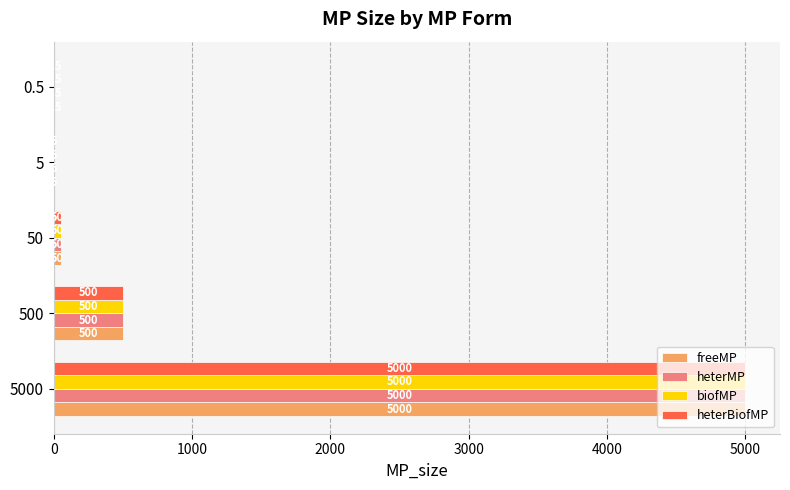

The value of heterBiofMP at 500 is 134.1. True or false?

False